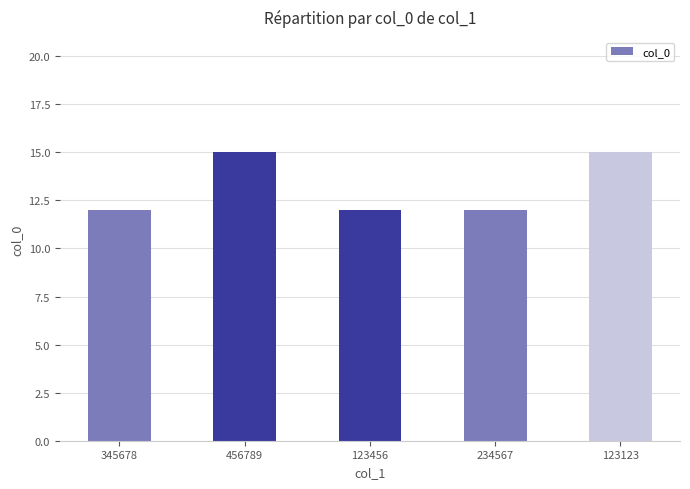

The value at 123123 is 25. True or false?

False